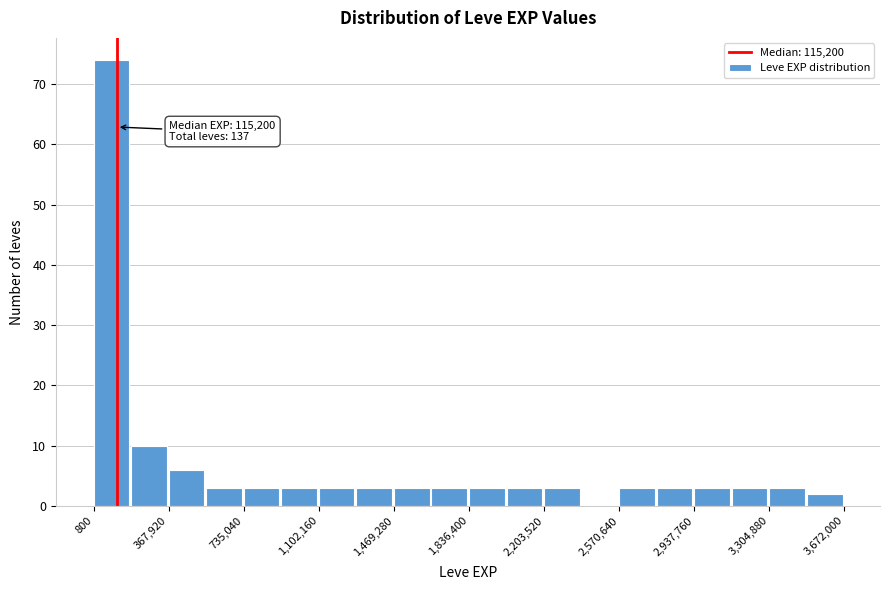

Around what value on the x-axis is the tallest bar? Give the approximate position of its centre, as read against the axis.

100000